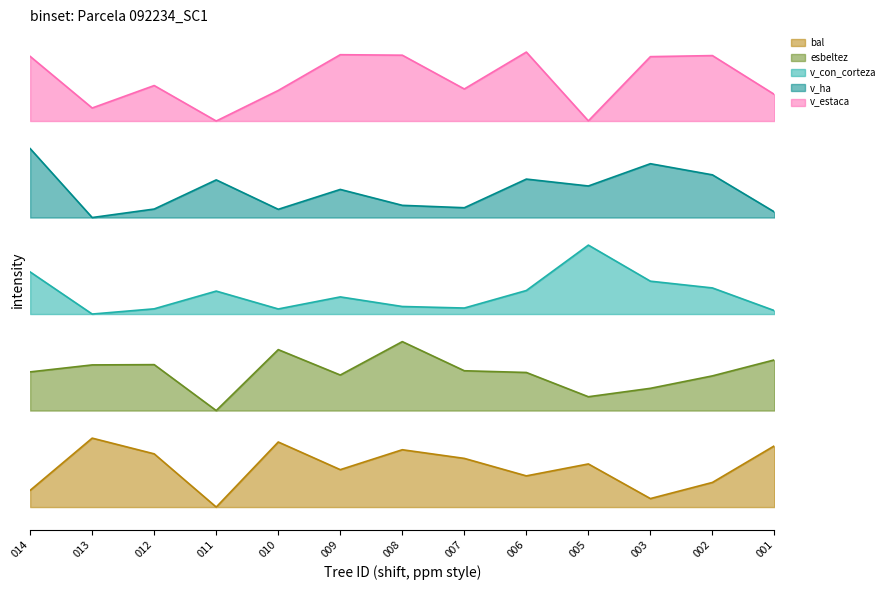

True or false: bal and v_estaca intersect in this chart.

False